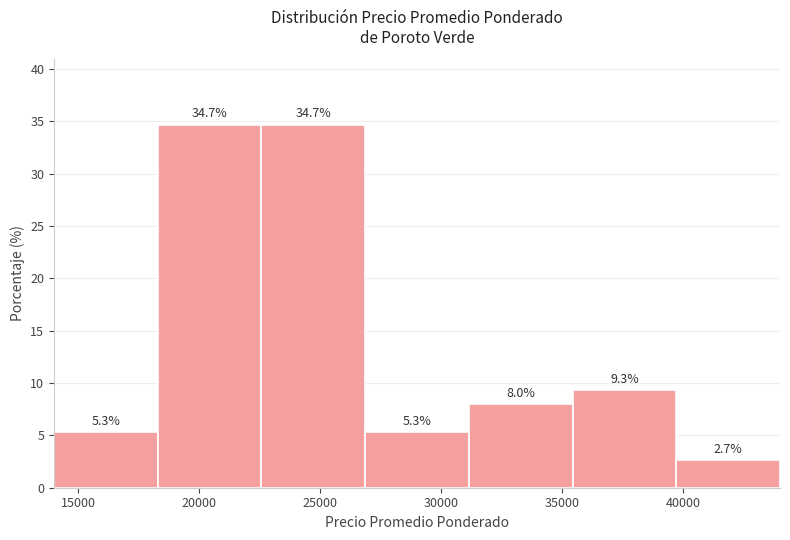

How tall is the bar that spans 27000 to 31000 on the x-axis? The bar edges are not printed on the chart, so give them approximately, as read against the axis.

5.3